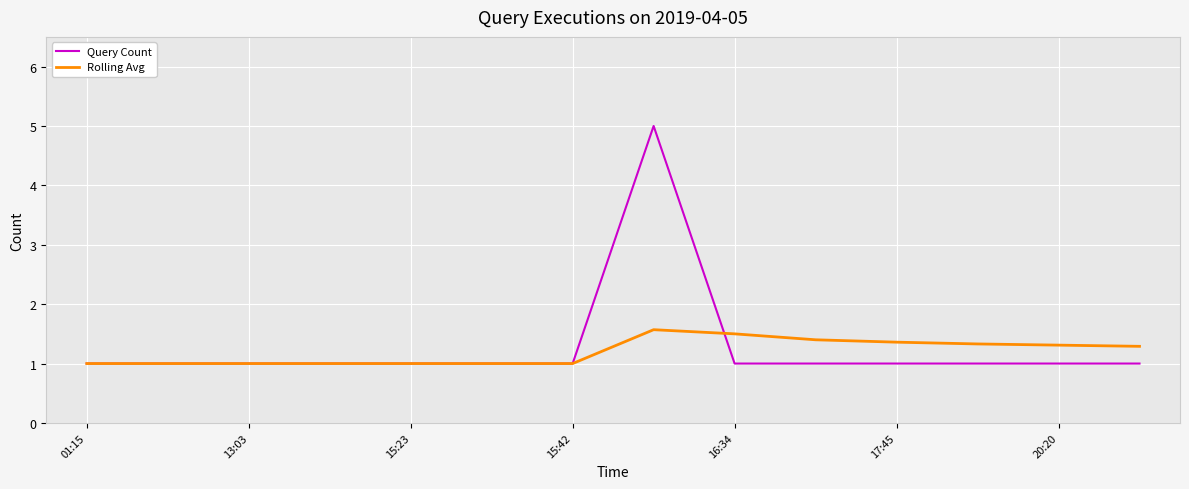

Which series has the largest range (max minus min)?

Query Count